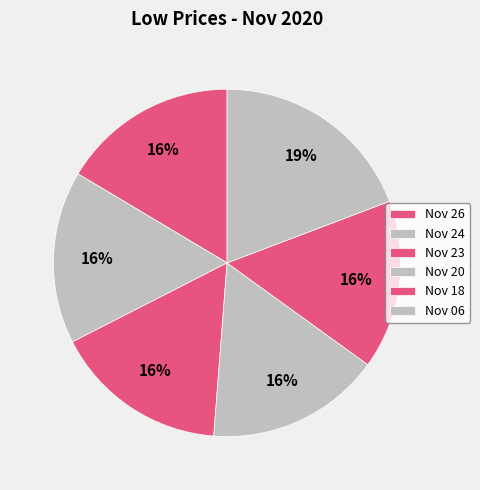

Does Nov 18 represent more than half of the total?

No